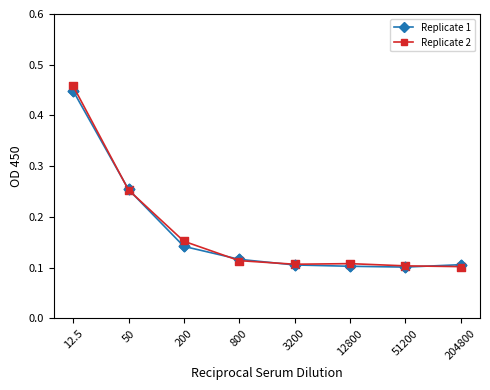

Is the value of Replicate 1 at 204800 greater than the value of Replicate 2 at 200?

No